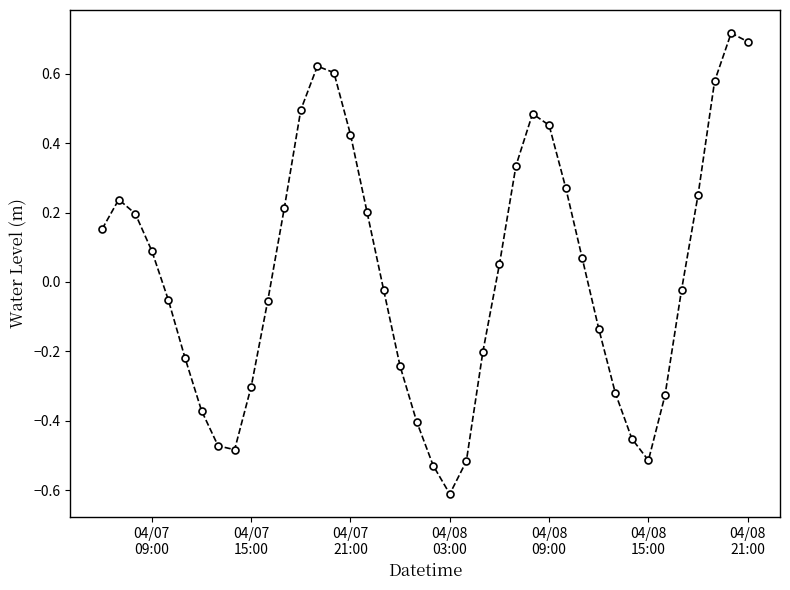

What is the smallest value displayed?

-0.6